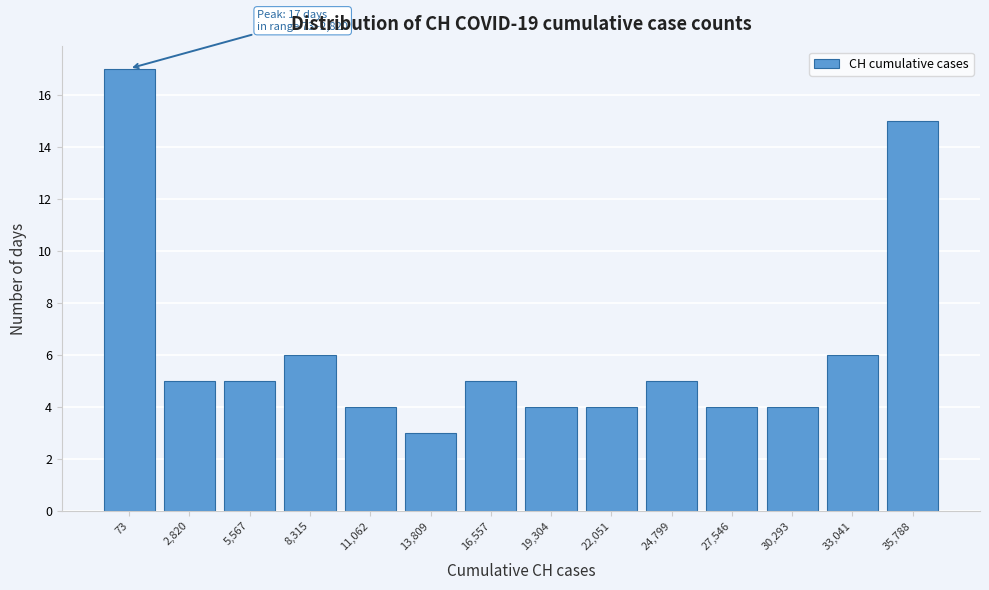

Reading right to left, list all the values displayed in this chart.

35,788=15	33,041=6	30,293=4	27,546=4	24,799=5	22,051=4	19,304=4	16,557=5	13,809=3	11,062=4	8,315=6	5,567=5	2,820=5	73=17